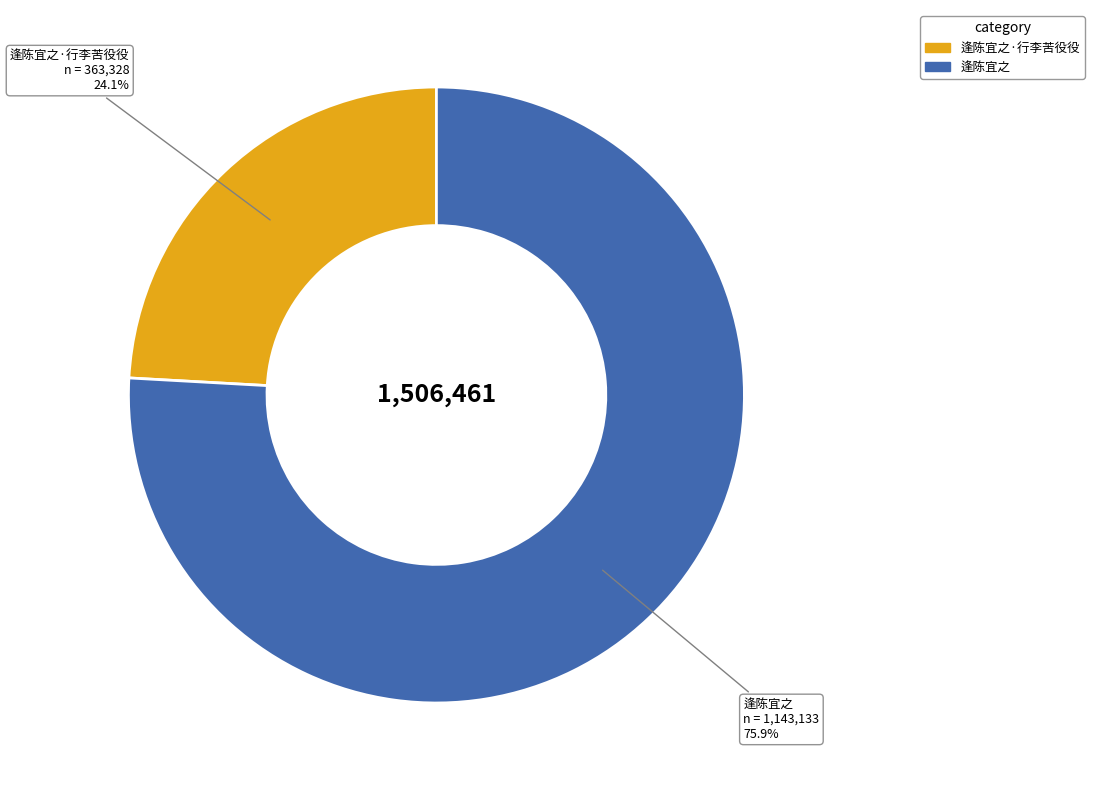

Is there a majority slice in this chart?

Yes